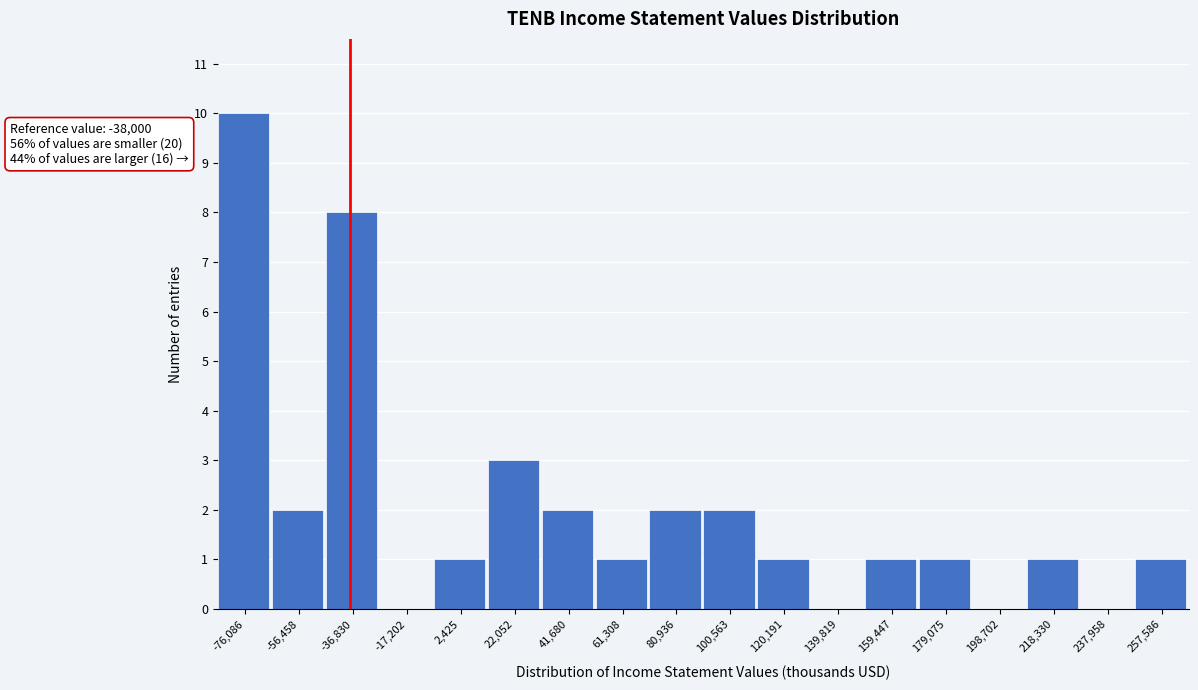

Which range on the x-axis has the tallest bar?

-86000 to -66000